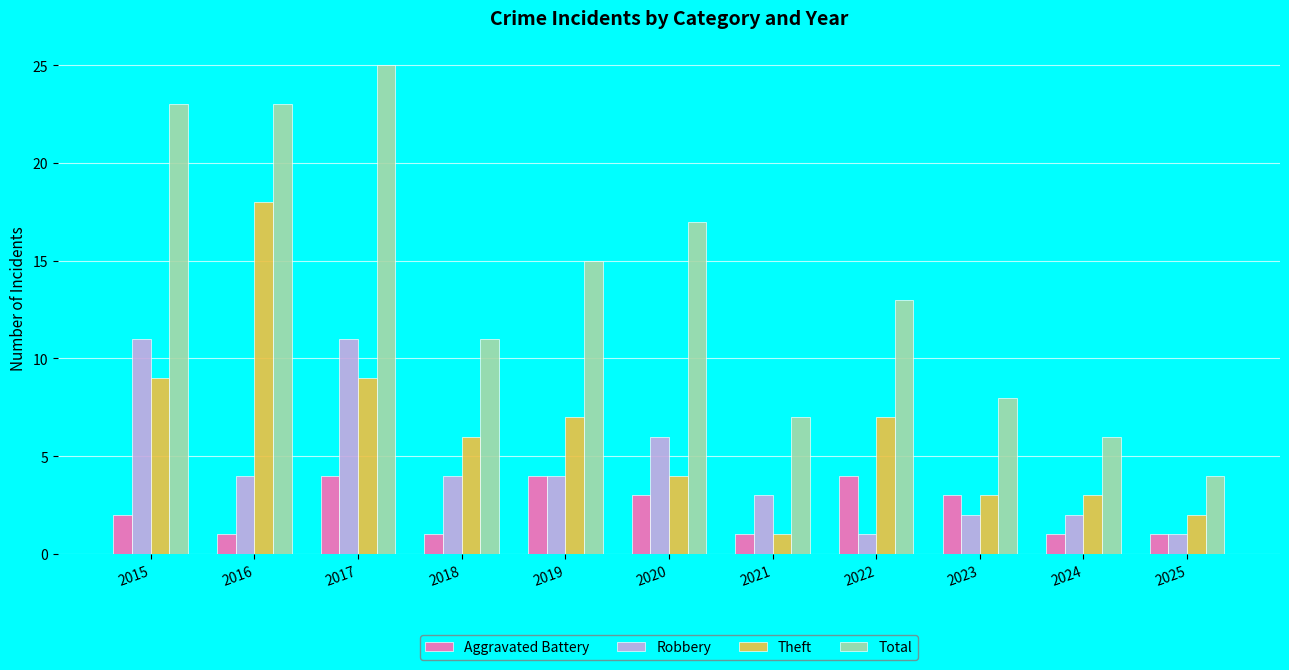

What is the approximate value of Robbery at 2019, to the nearest 5?

5